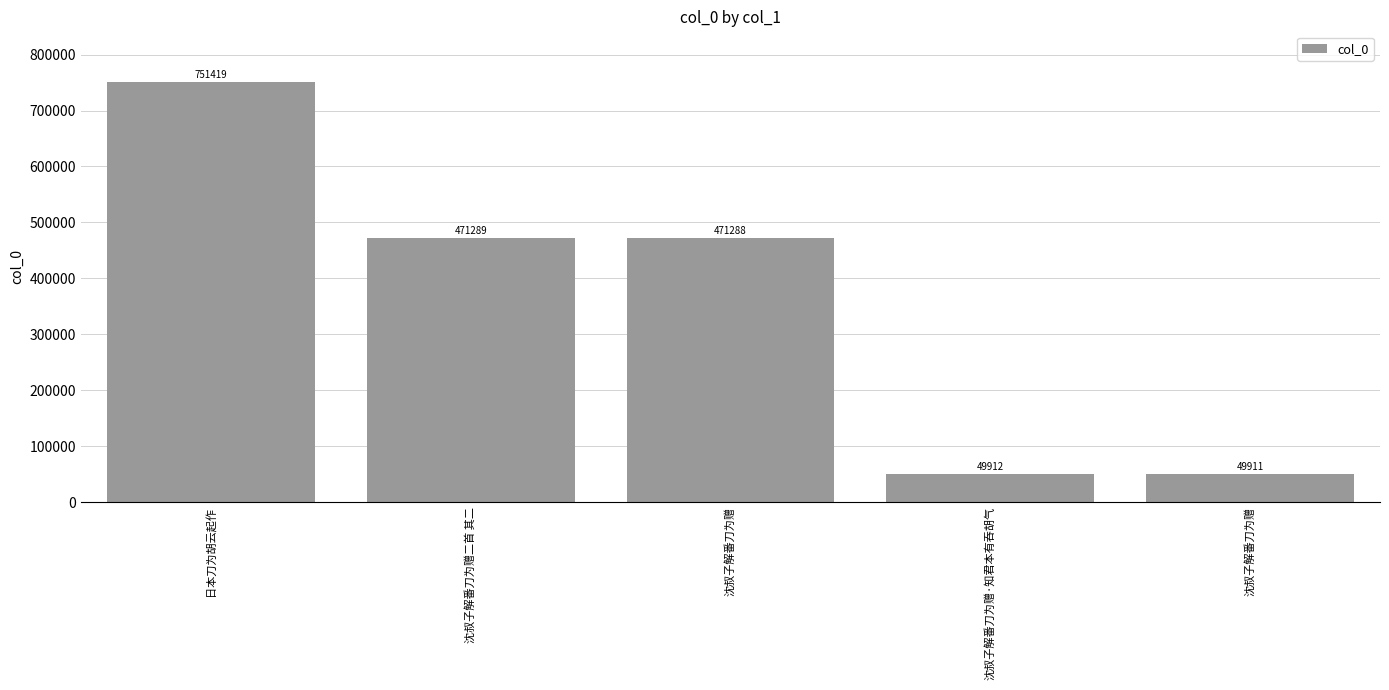

Does the chart contain stacked bars?

No